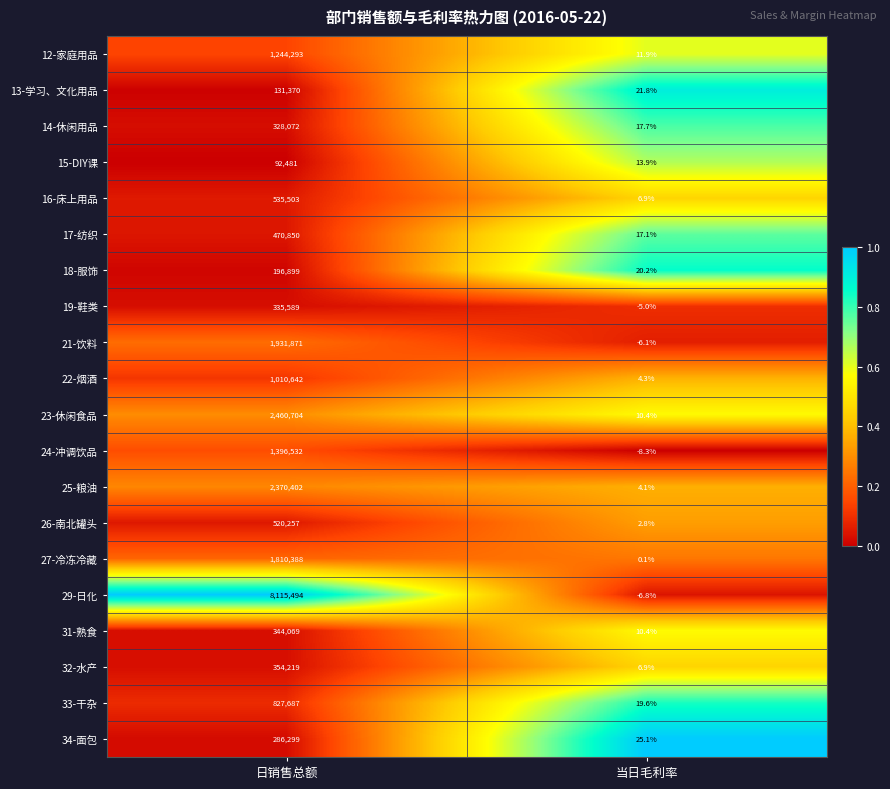

Which series has the largest total across all categories?

29-日化